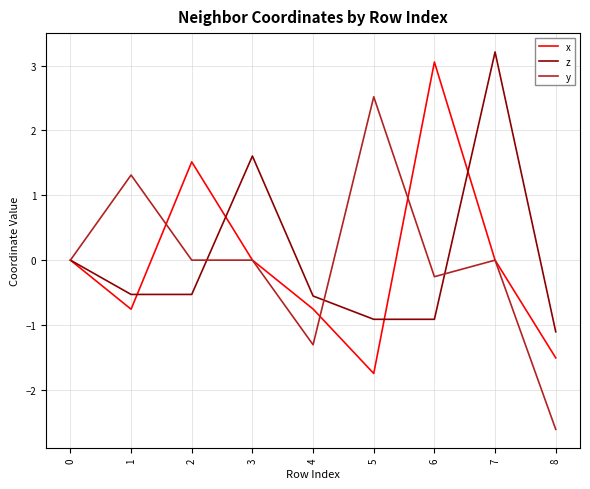

What are all the series names shown in the legend?

x, z, y